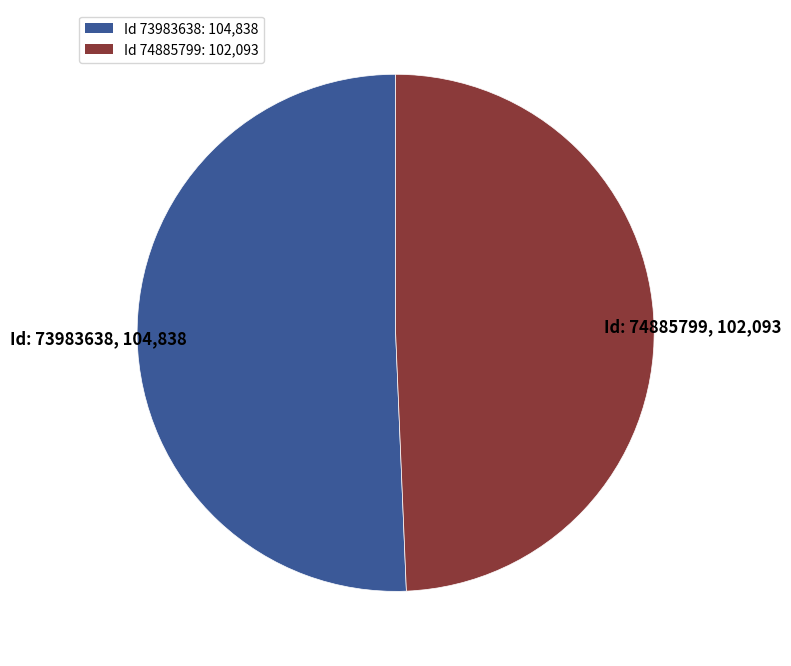

Is it true that Id 74885799: 102,093 is 35% of the pie?

False